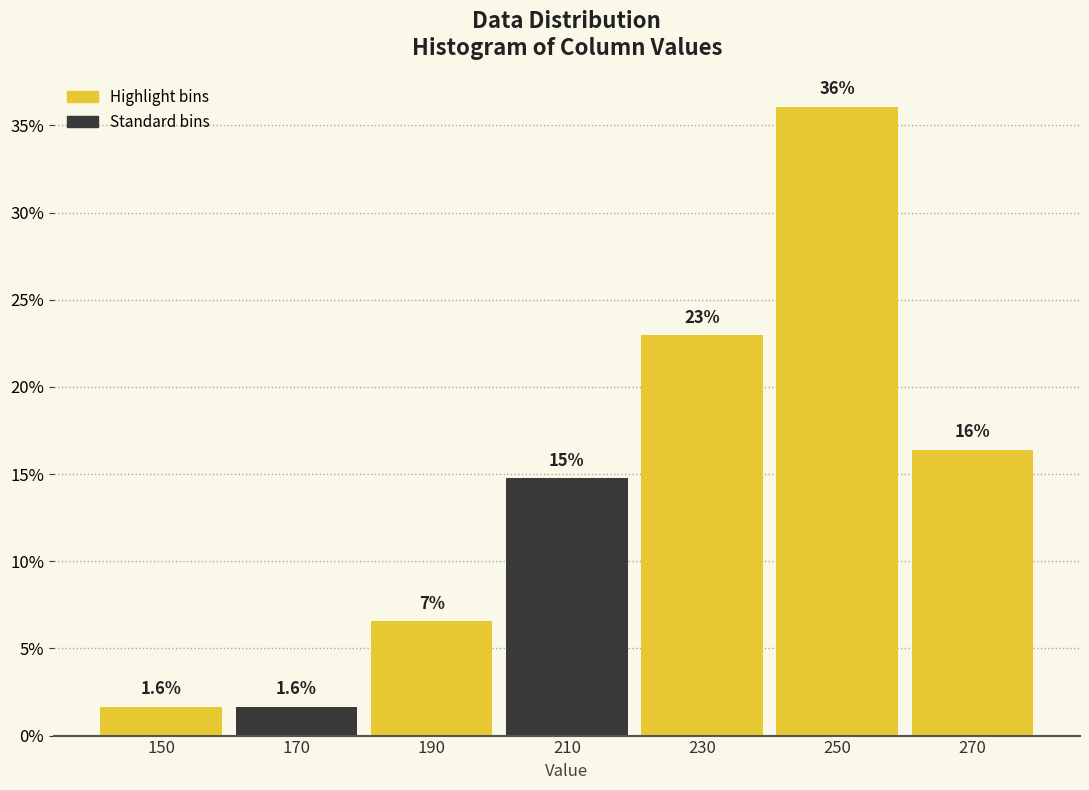

Which range on the x-axis has the tallest bar?

240 to 260